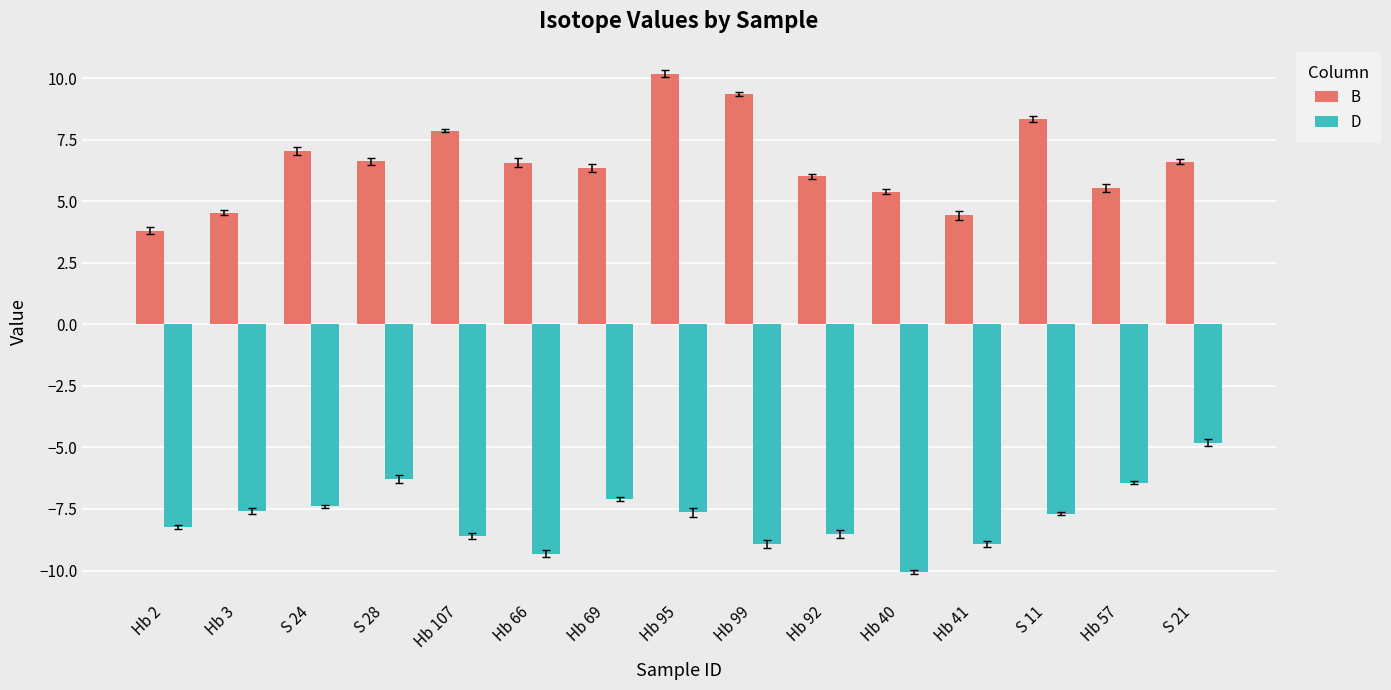

Are the bars horizontal?

No